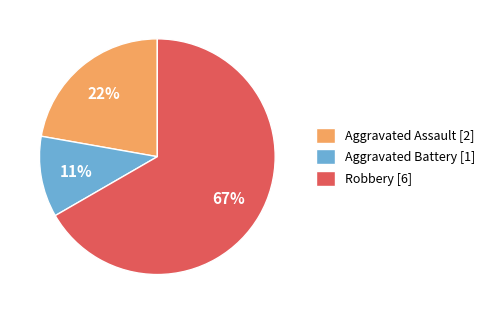

Rank the categories by value from lowest to highest.

Aggravated Battery [1], Aggravated Assault [2], Robbery [6]